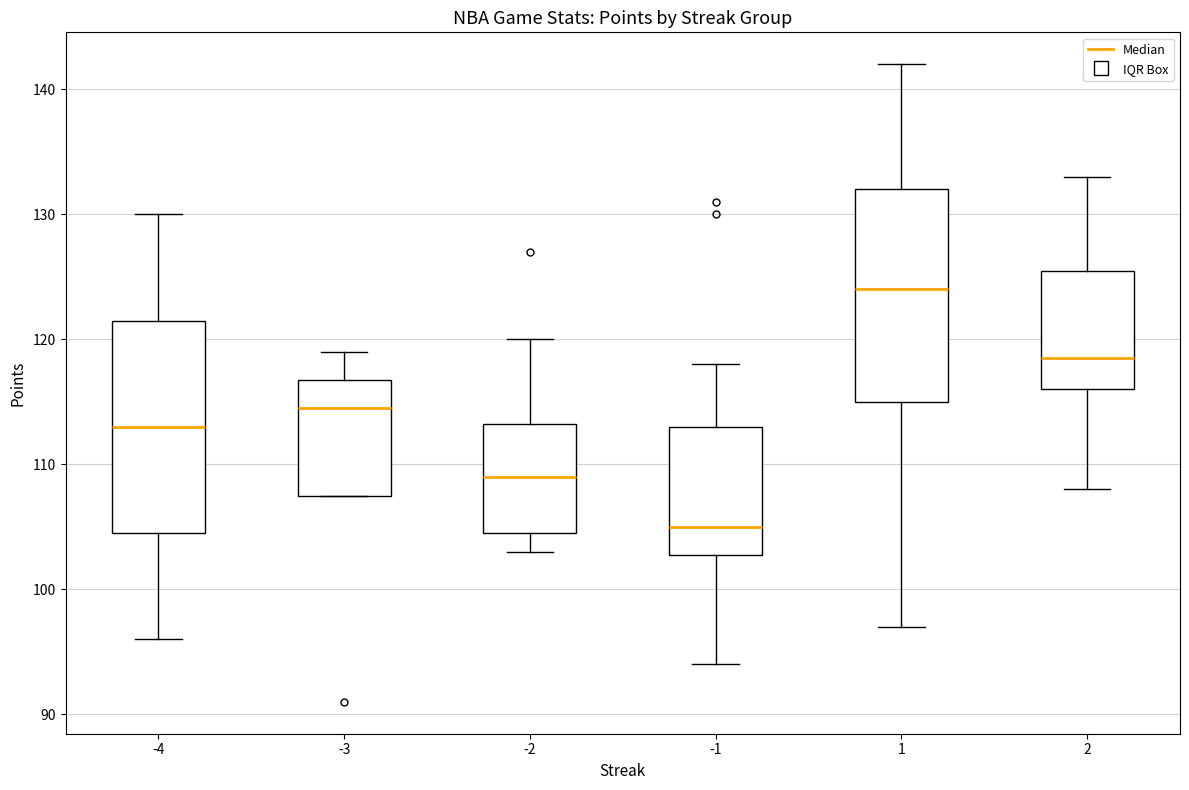

Which box's median line is the highest?

1